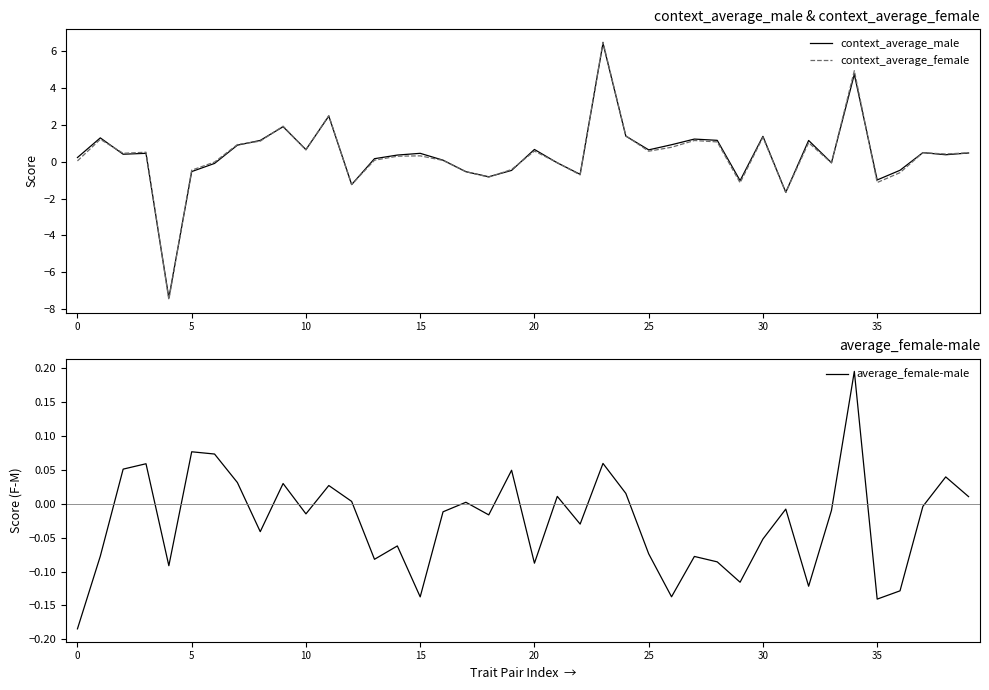

At which category is the sum across all series the highest?

23